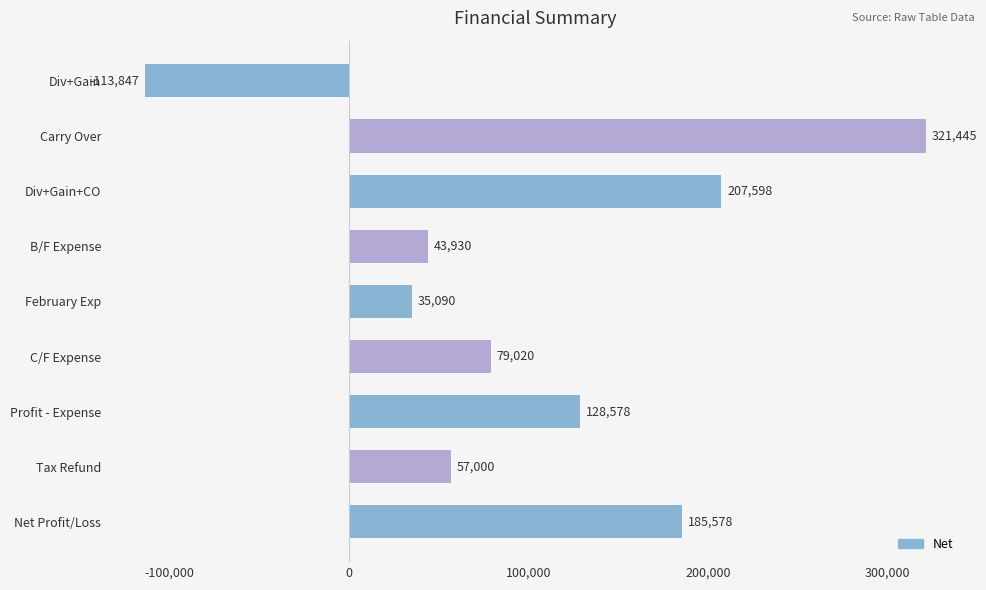

What is the minimum value shown in the chart?

-113846.5